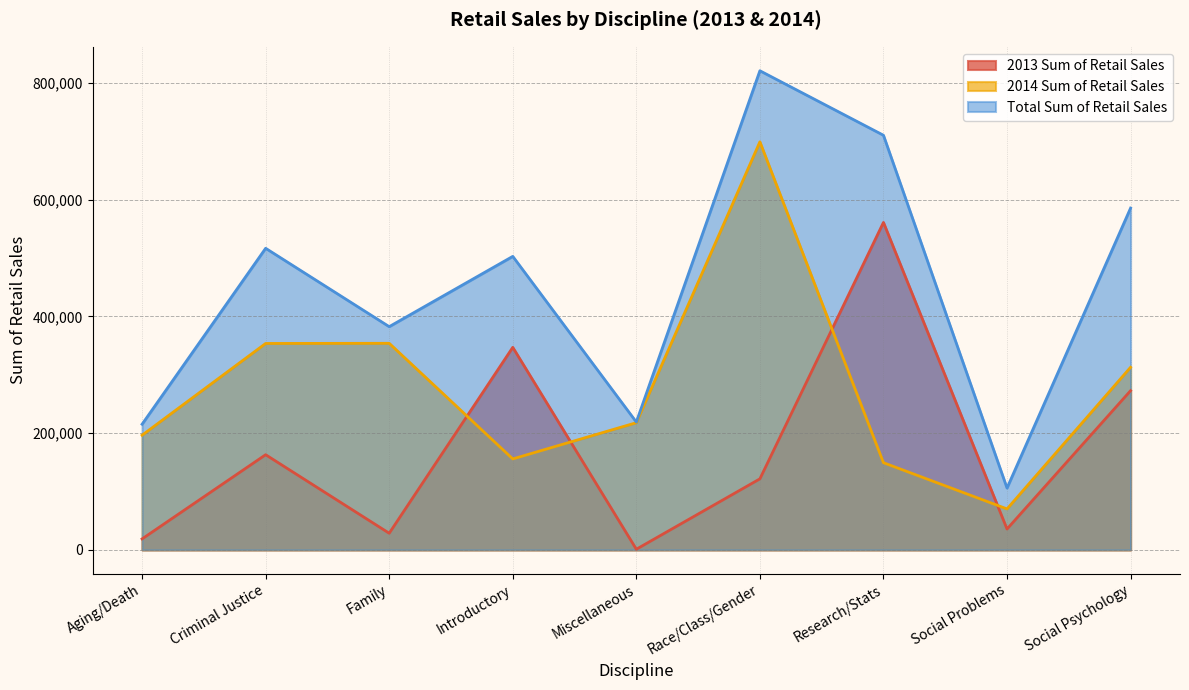

True or false: Total Sum of Retail Sales and 2013 Sum of Retail Sales cross at least once.

False